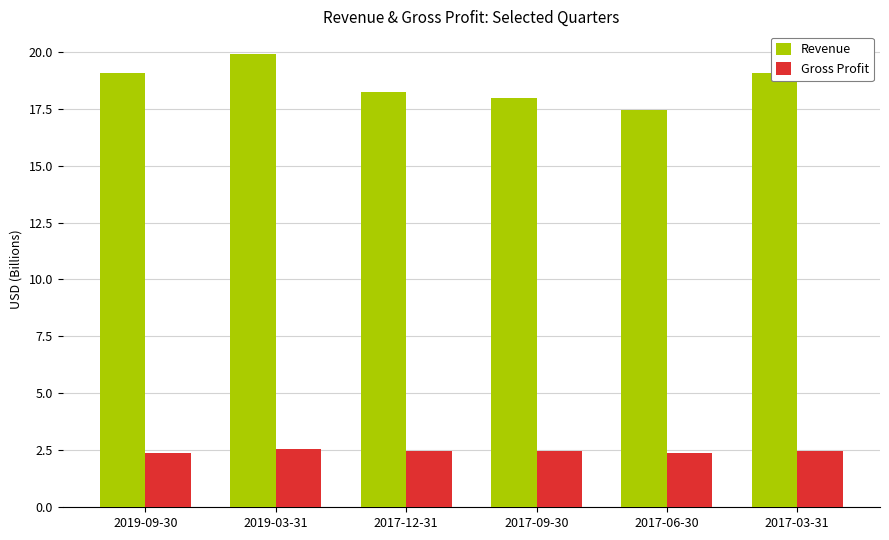

At which label is Revenue closest to 18?

2017-09-30